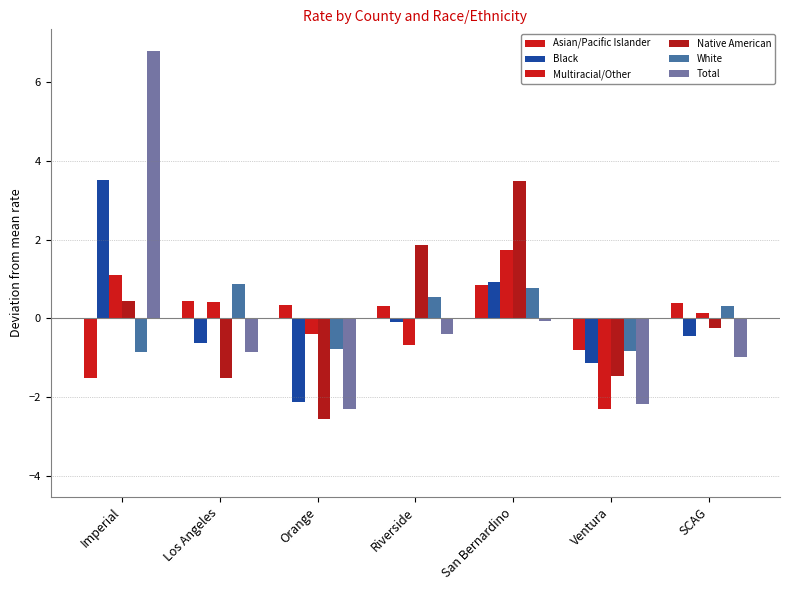

Are the bars horizontal?

No